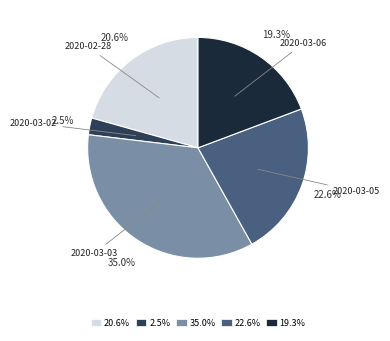

Which category has the smallest portion of the pie?

2.5%